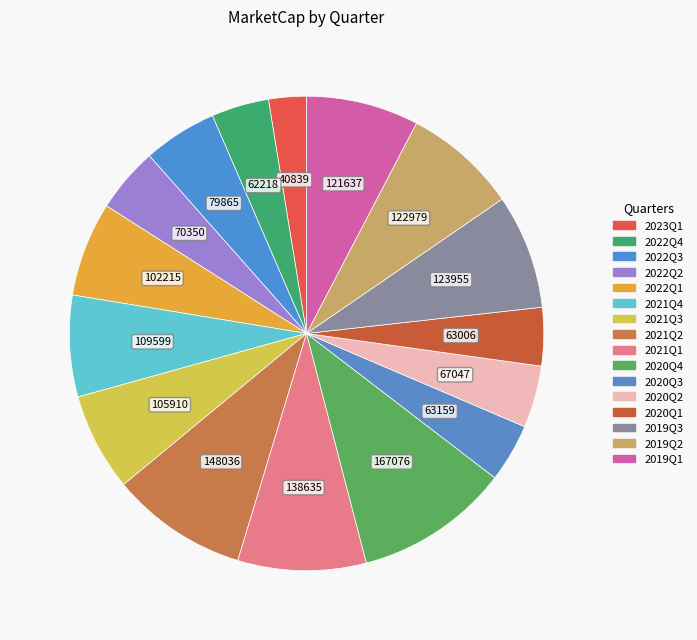

How many segments does this pie chart have?

16